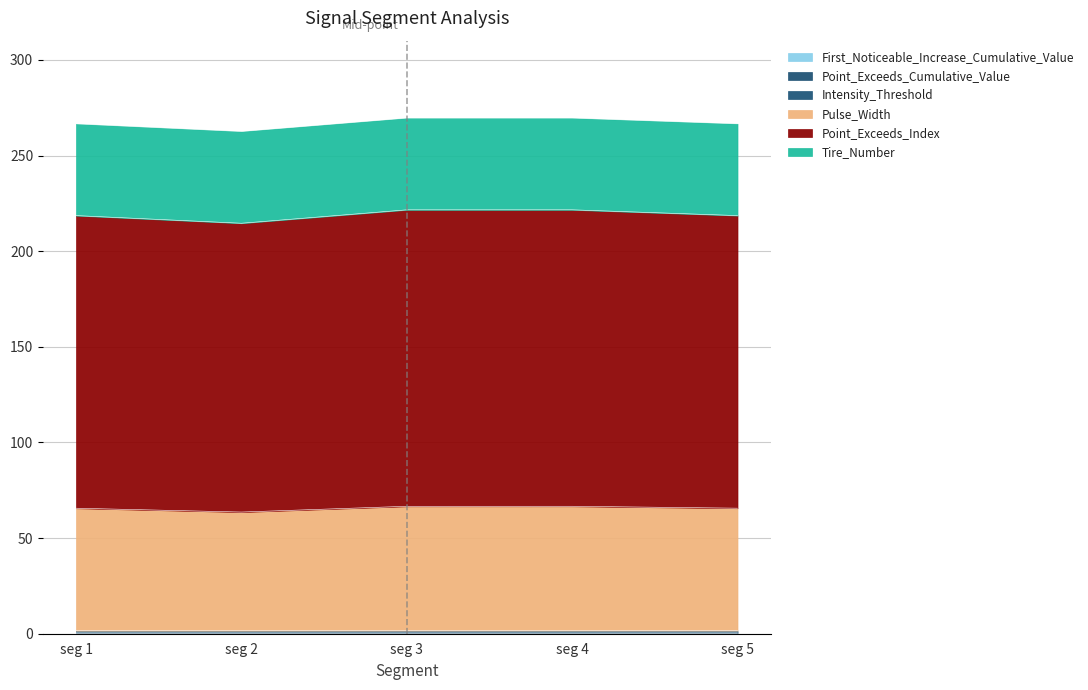

At which category does Point_Exceeds_Index reach its first local valley?

seg 2